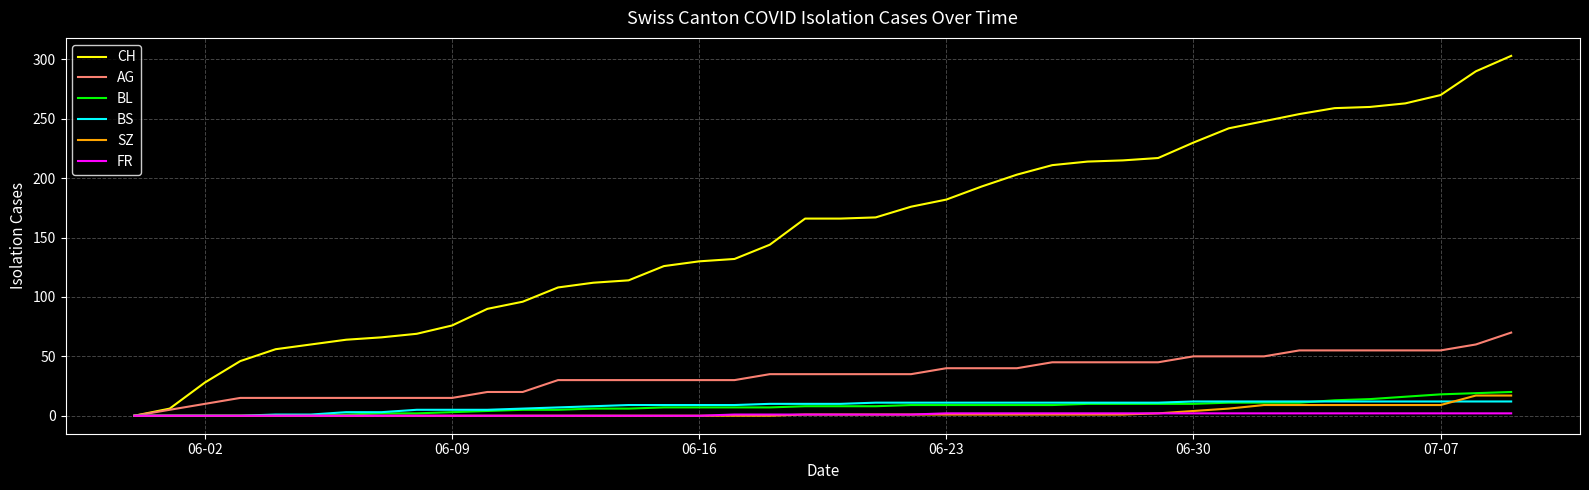

What is the highest value of the BL series?

20